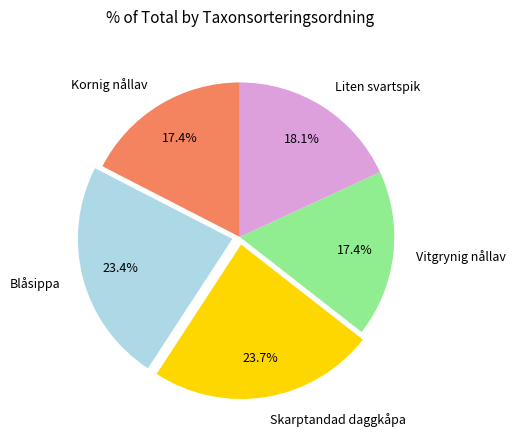

To the nearest percent, what is the combined percentage of Vitgrynig nållav and Kornig nållav?

35%